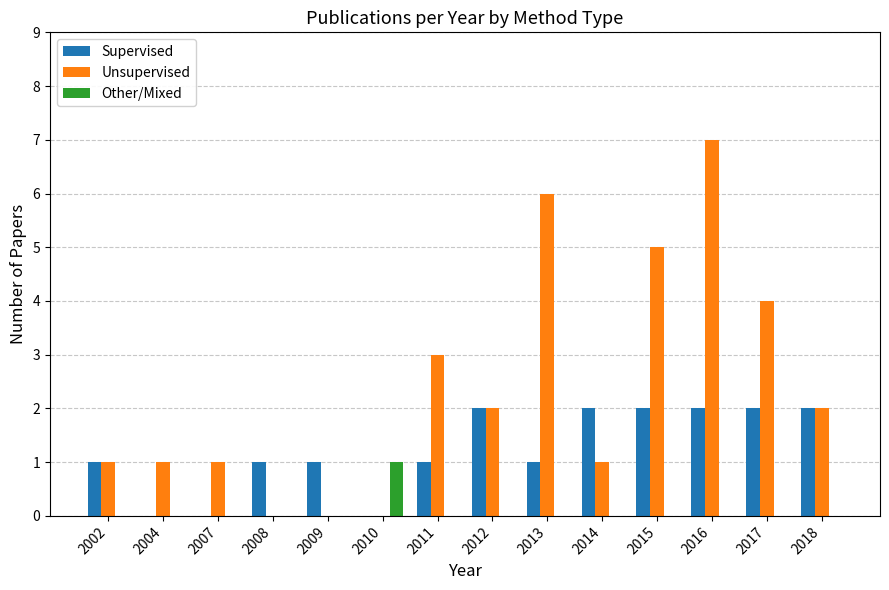

True or false: Other/Mixed has a value of 0 at 2010.

False